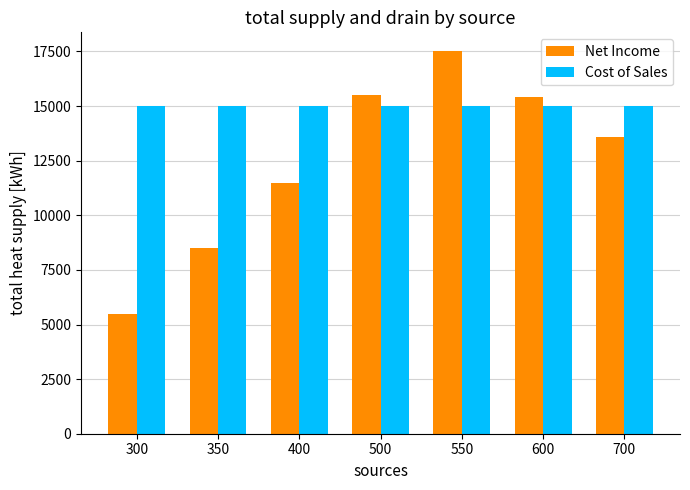

At 350, list the series in order from largest to smallest.

Cost of Sales, Net Income